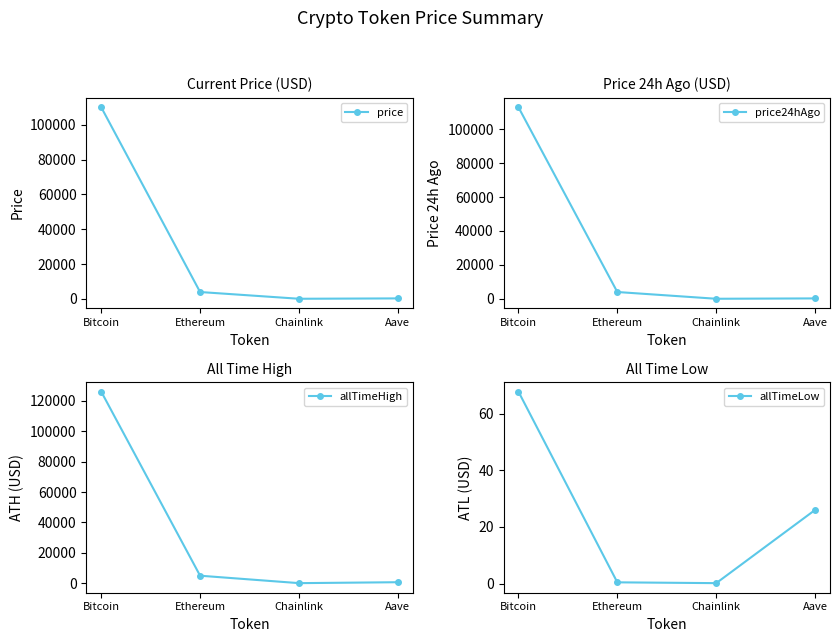

At how many categories does at least one series exceed 51528?

1